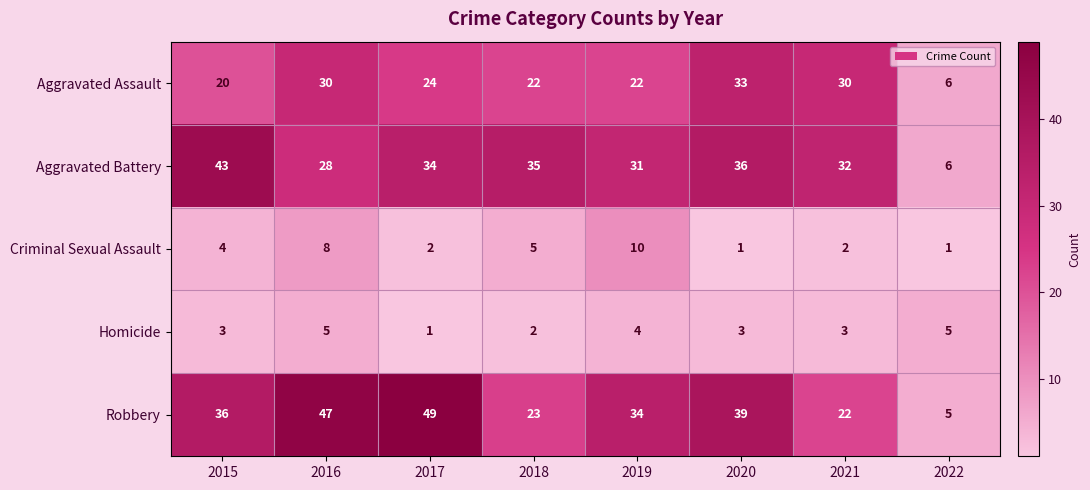

Which series changed the most between 2015 and 2016?

Aggravated Battery